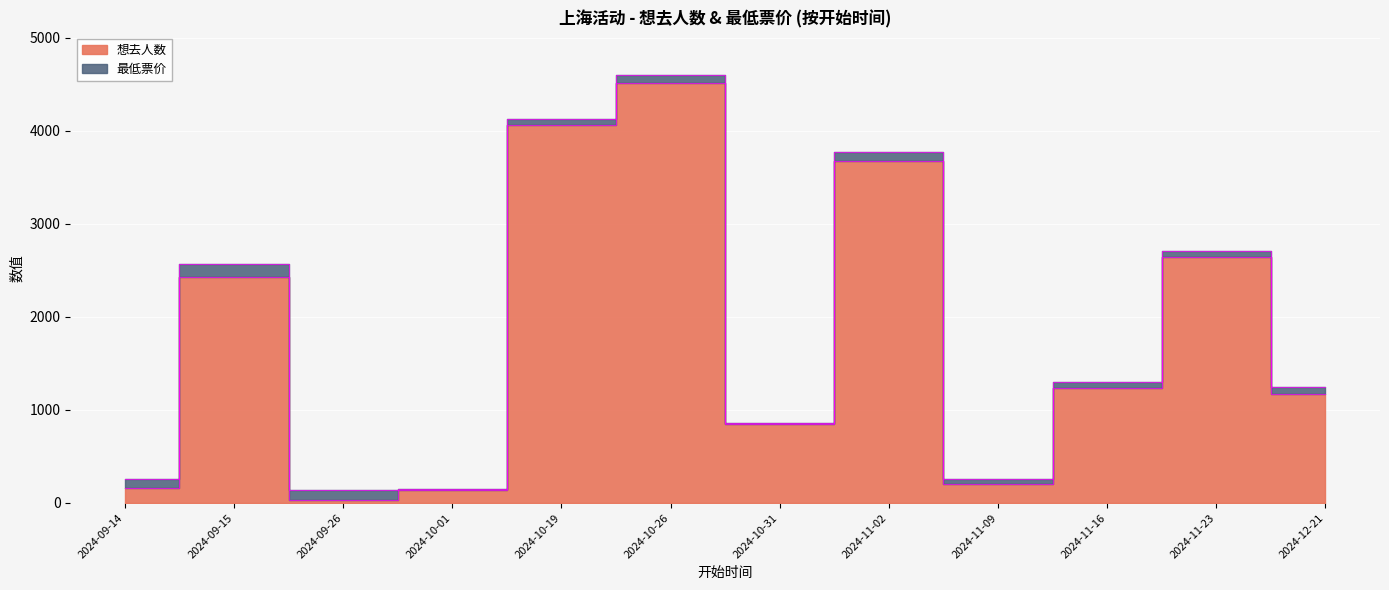

How many lines are shown in the chart?

1